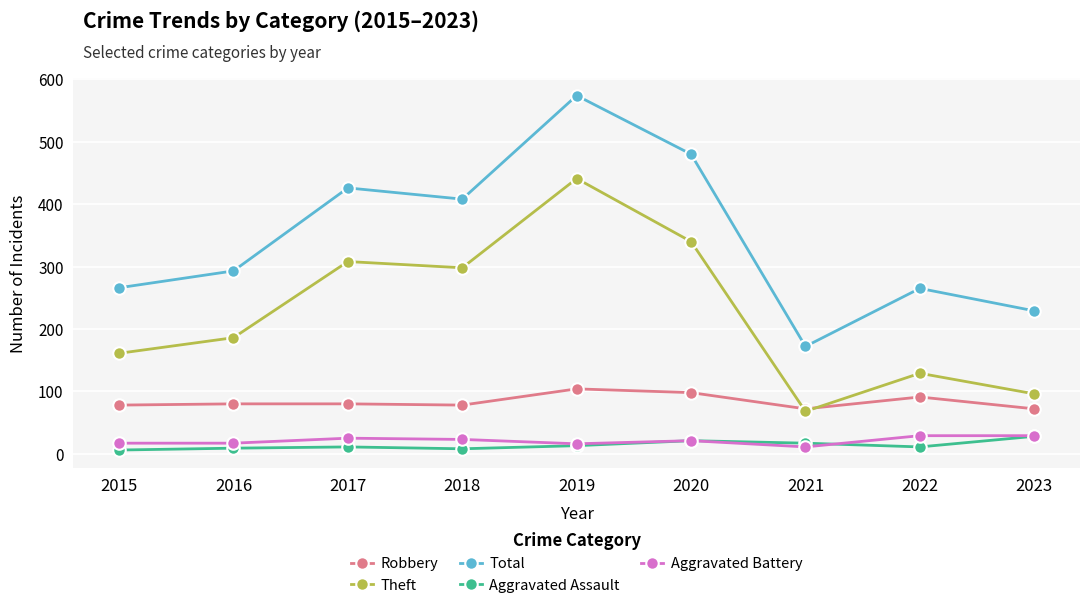

Which series has the widest spread of values?

Total